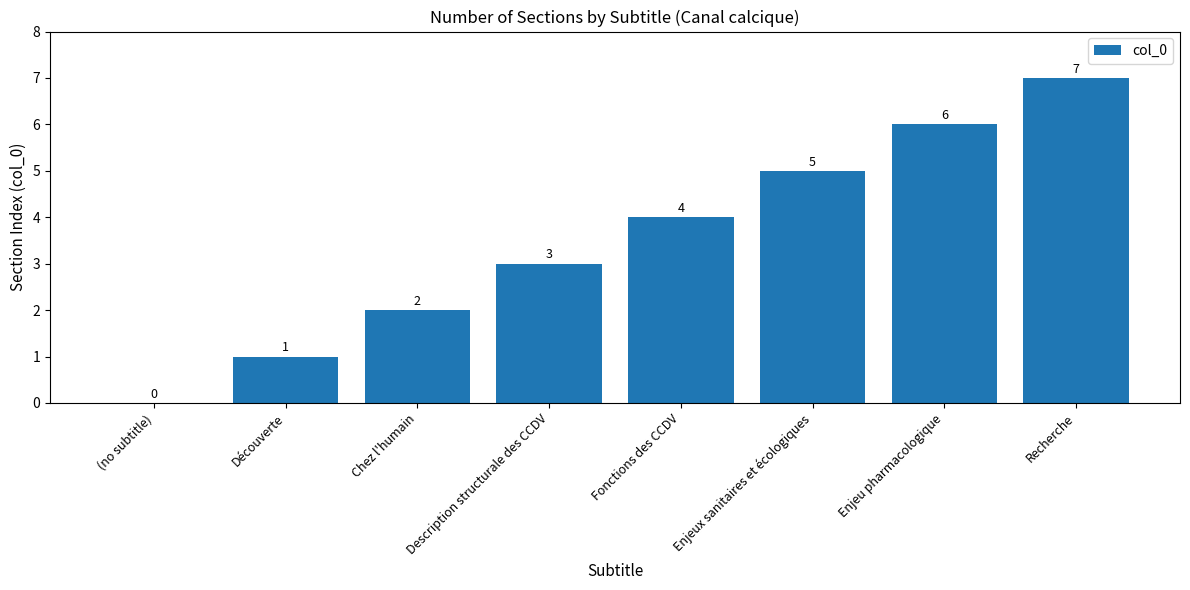

What is the sum of all values?

28